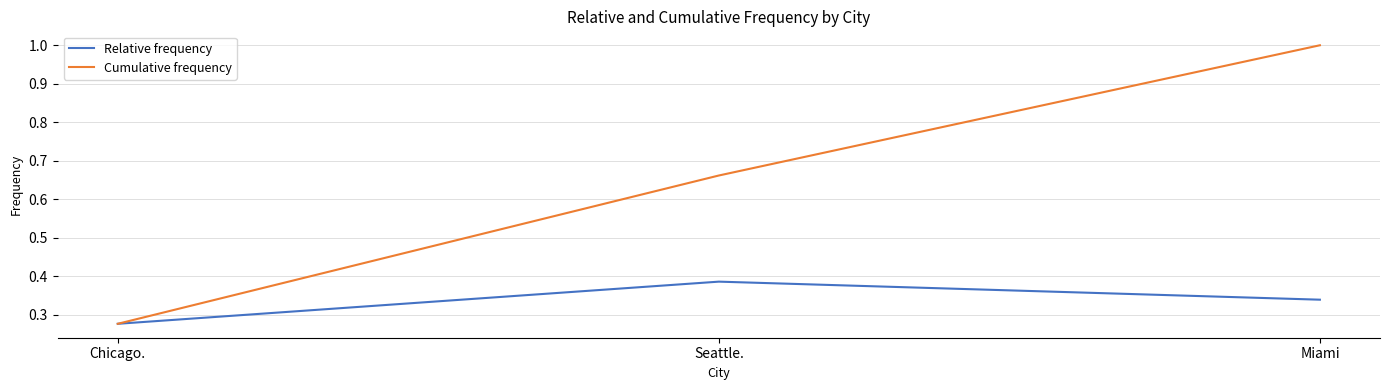

Where is Cumulative frequency nearest to the value 0?

Chicago.